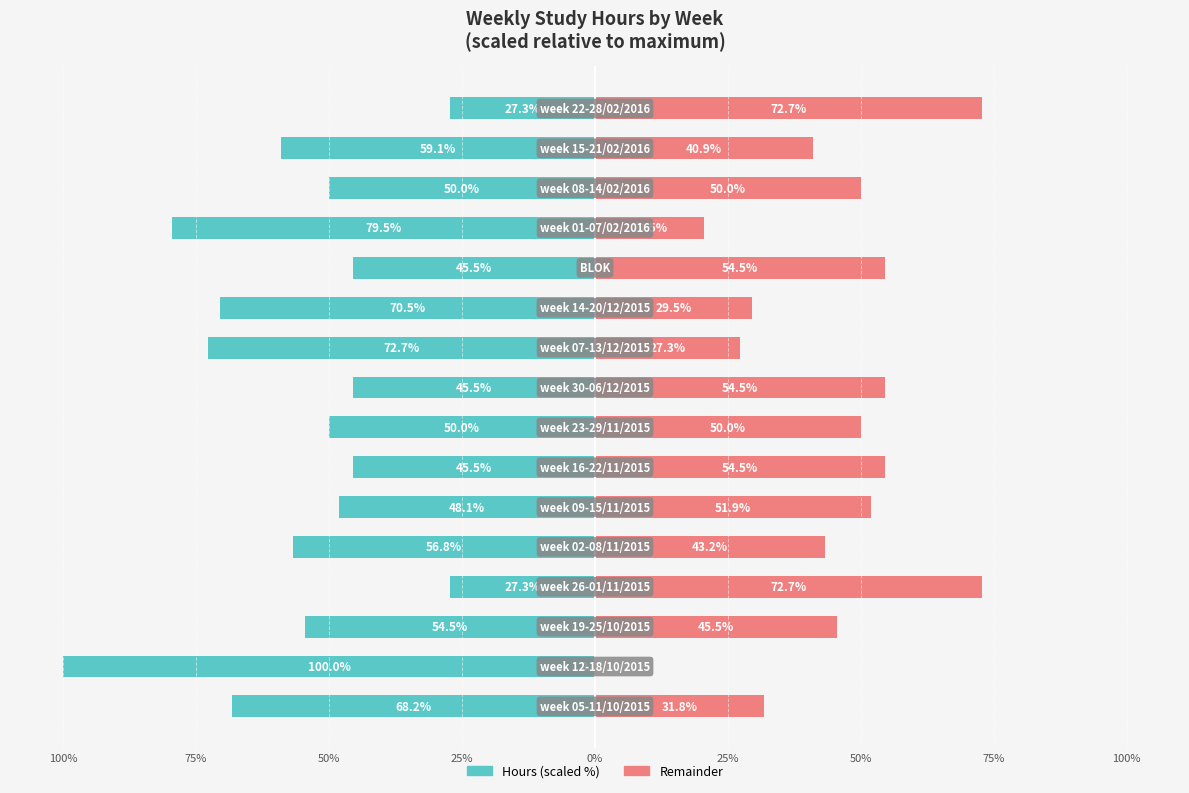

Rank the series at 50% from highest to lowest value.

Remainder, Hours (scaled)